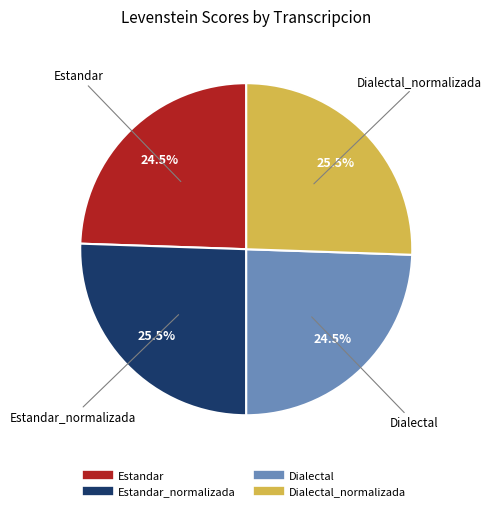

Does any single category account for the majority?

No